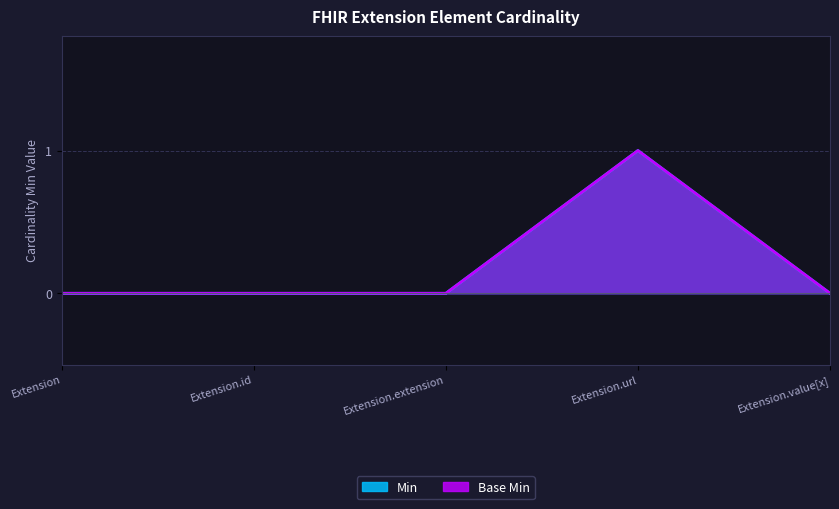

Does the chart display data point markers on the line(s)?

No